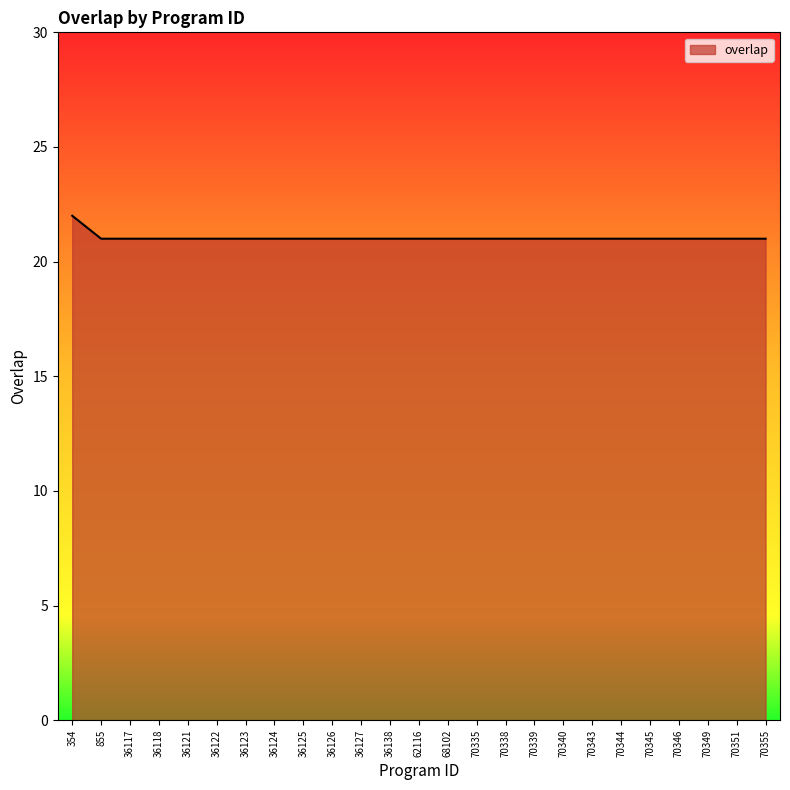

Is it true that the value at 855 is 14?

False